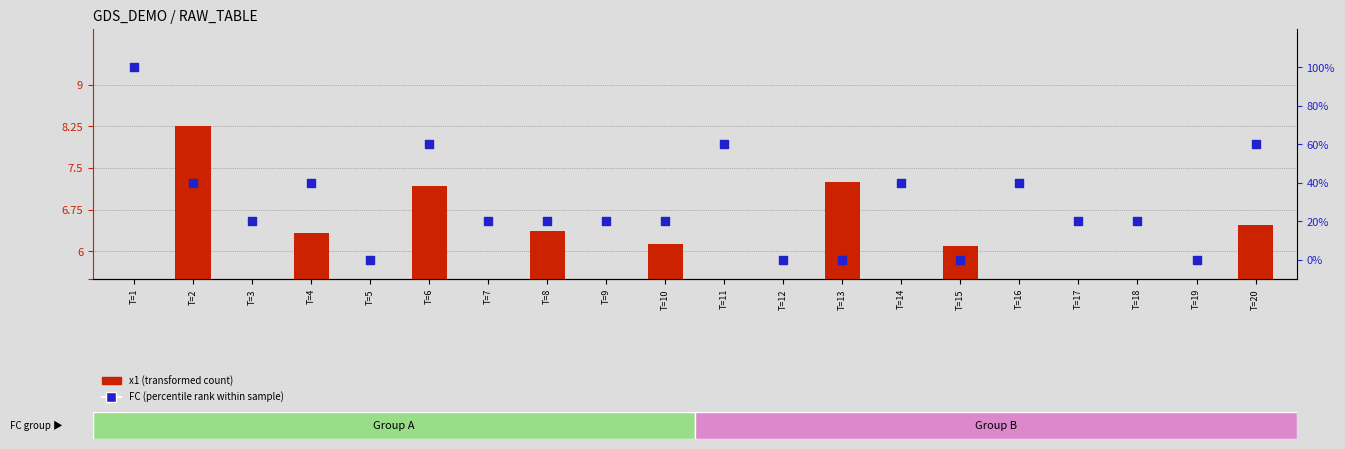

What is the total value across all series at T=12?

-0.3